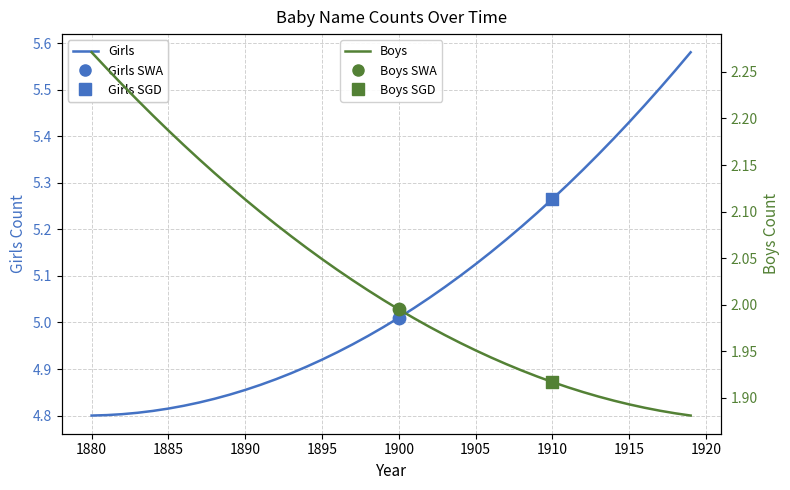

Which series has the largest Y range (max minus min)?

Girls